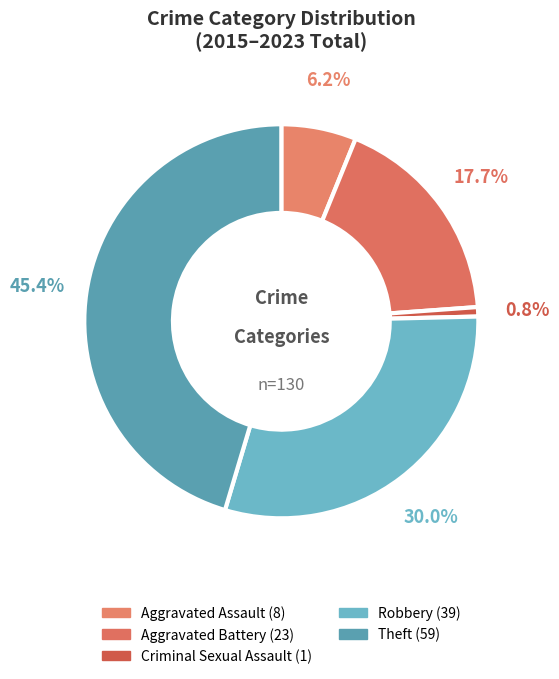

To the nearest percent, what portion does Aggravated Battery represent?

18%